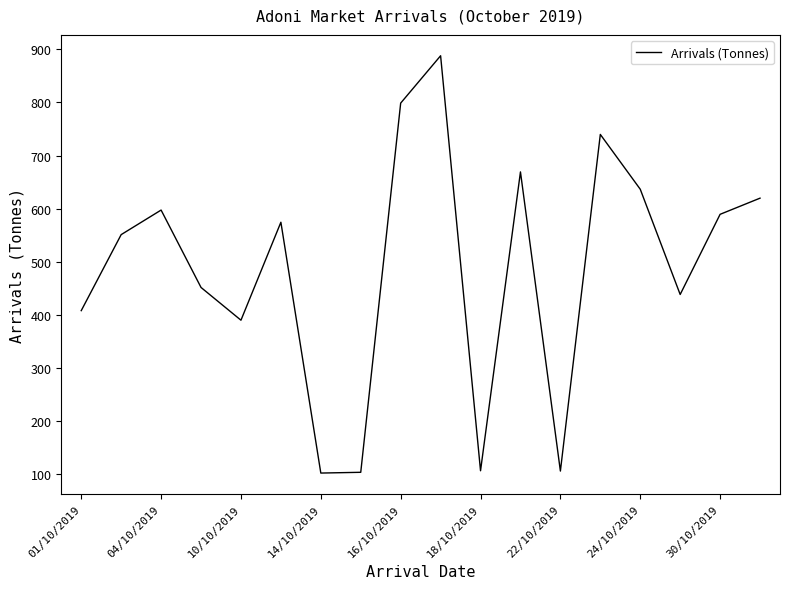

What is the smallest value displayed?

102.6